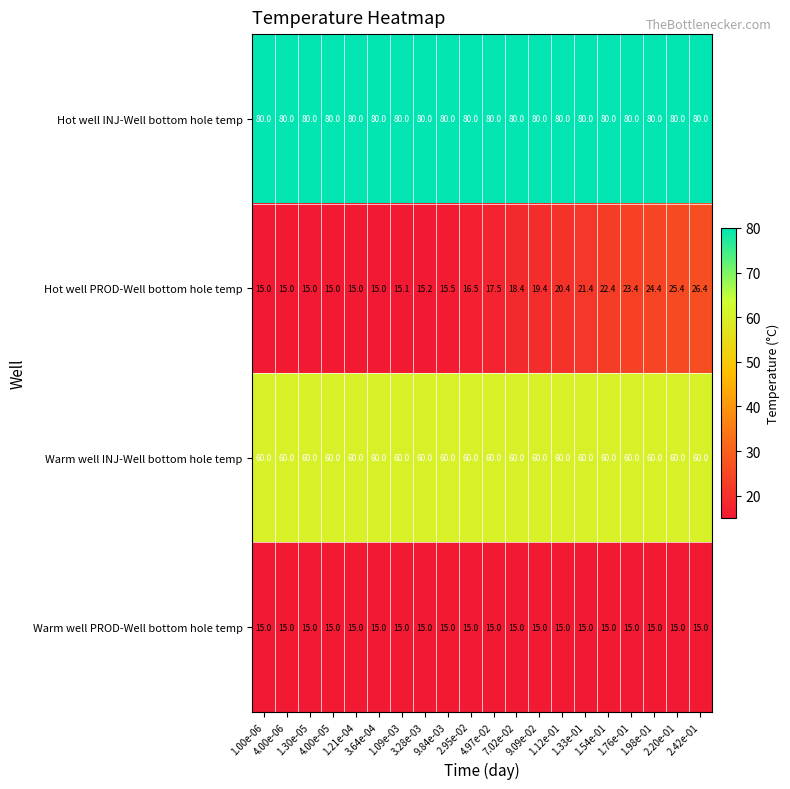

Rank the series by their maximum value, from lowest to highest.

Warm well PROD-Well bottom hole temp, Hot well PROD-Well bottom hole temp, Warm well INJ-Well bottom hole temp, Hot well INJ-Well bottom hole temp